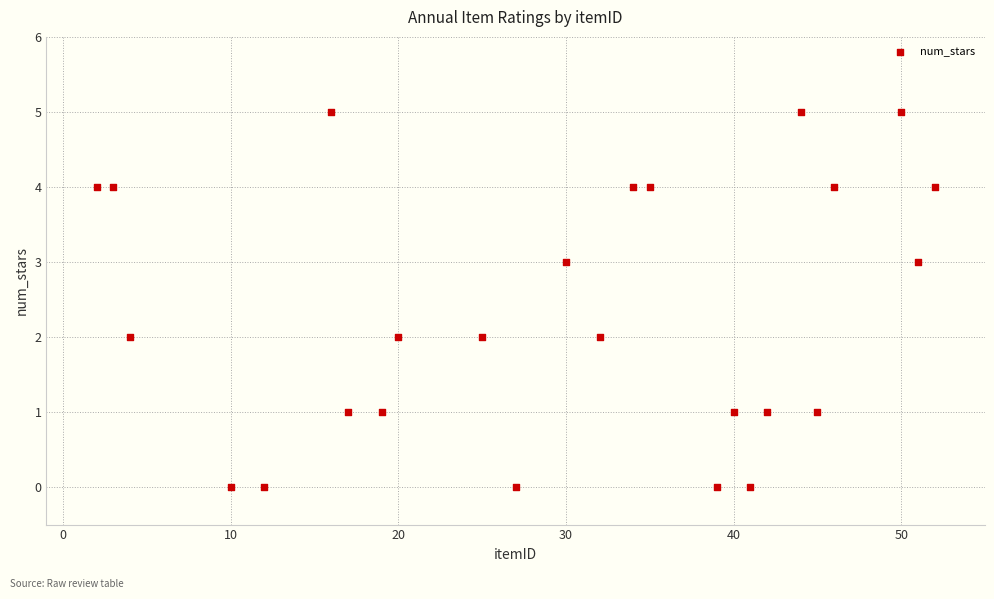

What is the range of X values (max minus min)?

50